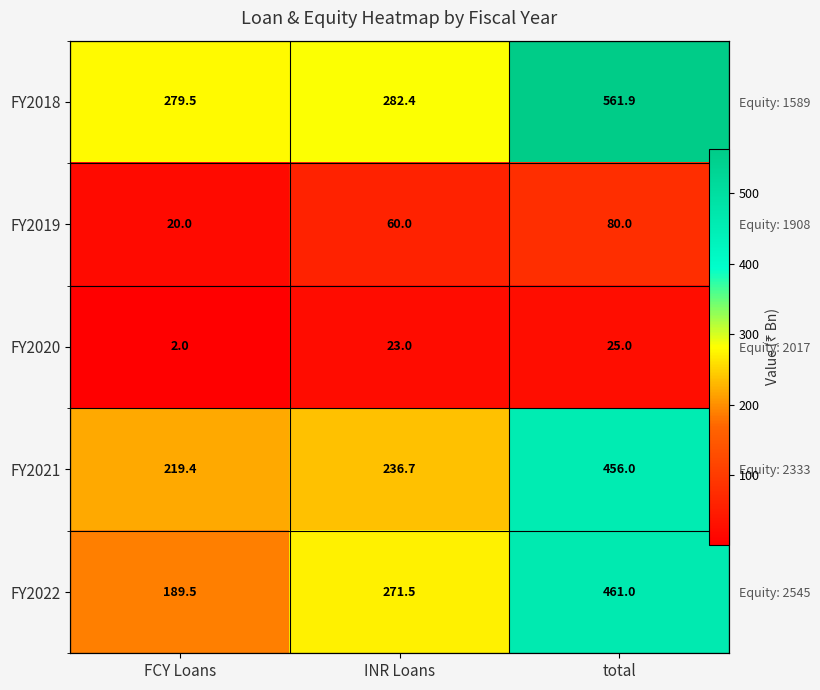

What is the total value across all series at FCY Loans?

710.4